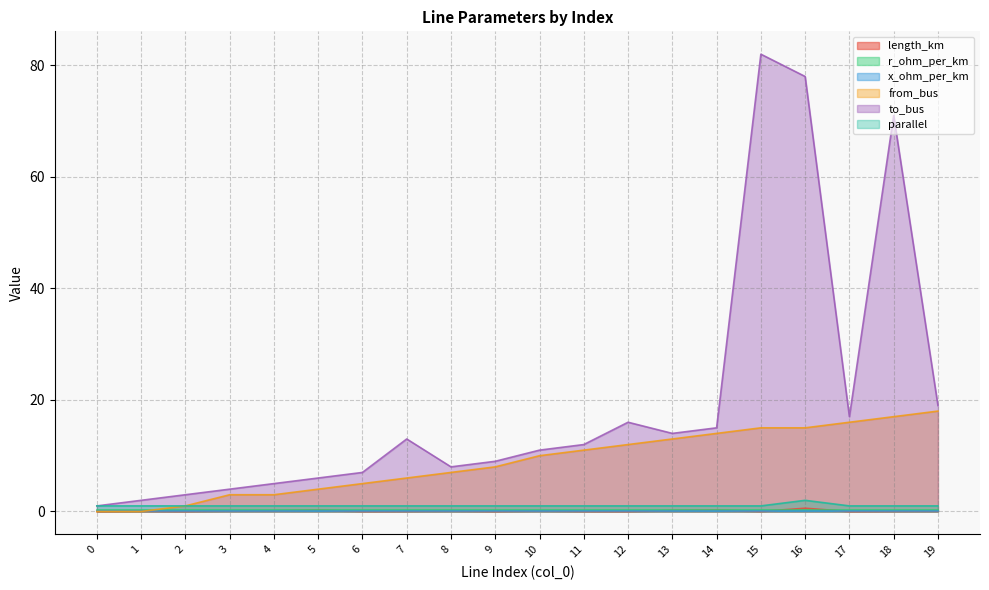

What is the difference between the from_bus values at 8 and 5?

3.0